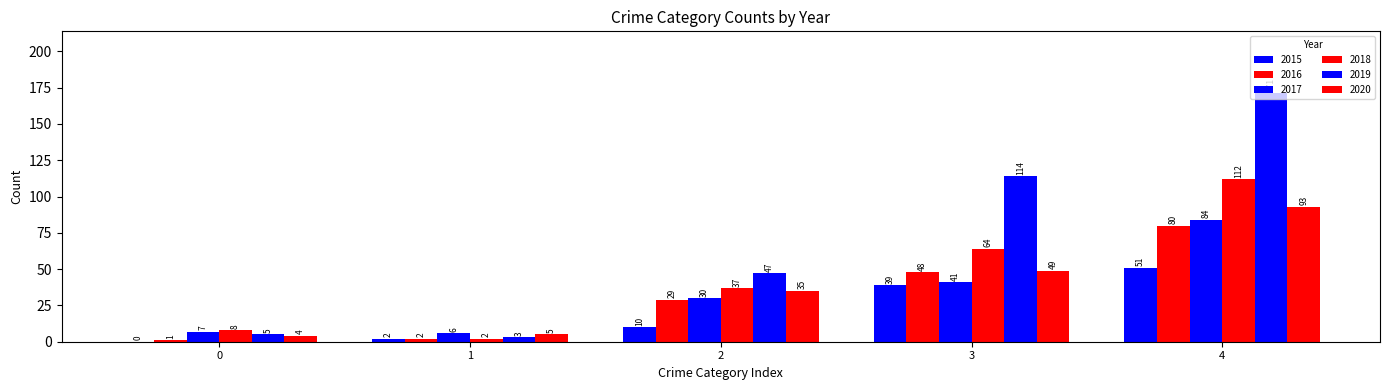

Reading left to right, transcribe all the data shown in this chart.

2015: 0=0	1=2	2=10	3=39	4=51
2016: 0=1	1=2	2=29	3=48	4=80
2017: 0=7	1=6	2=30	3=41	4=84
2018: 0=8	1=2	2=37	3=64	4=112
2019: 0=5	1=3	2=47	3=114	4=171
2020: 0=4	1=5	2=35	3=49	4=93